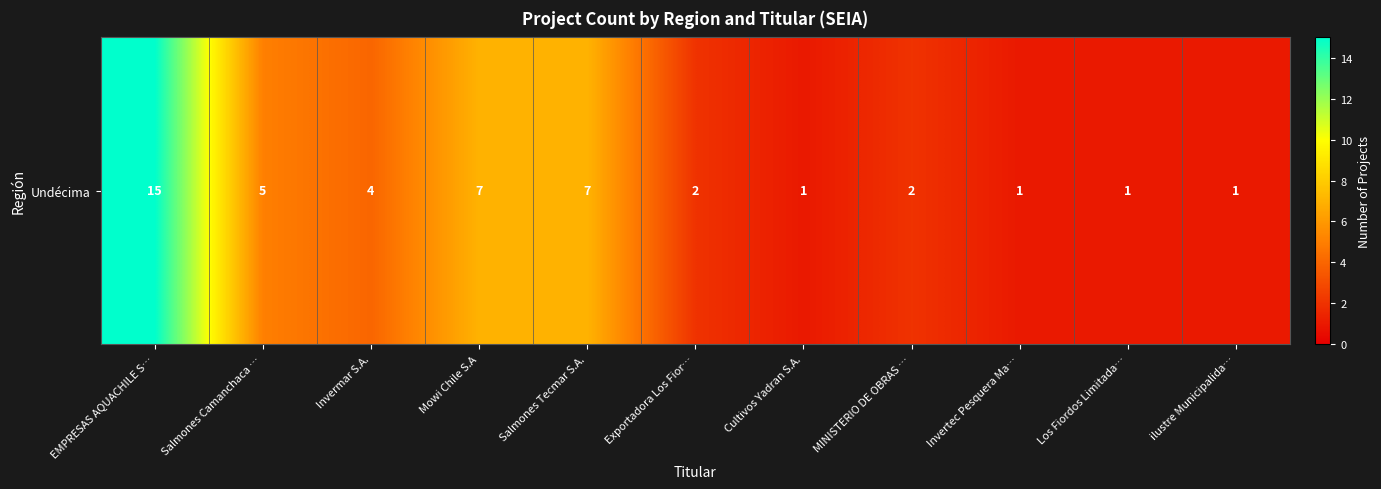

What is the change in value from Invermar S.A. to MINISTERIO DE OBRAS …?

-2